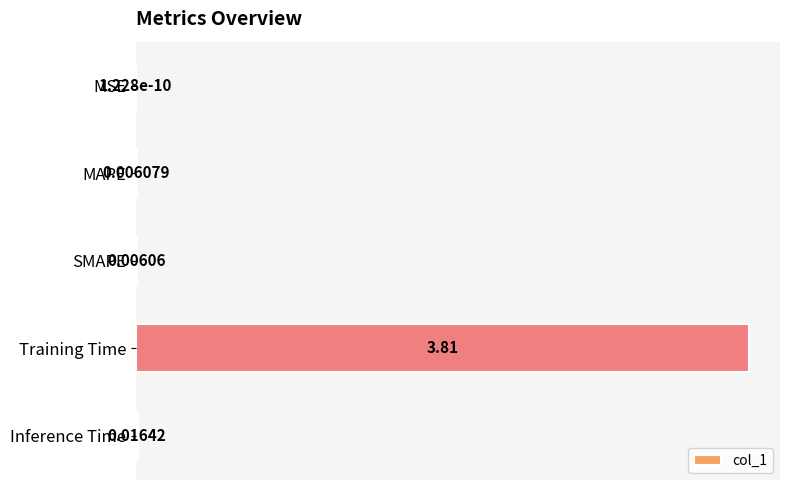

Which has a higher value, Training Time or MAPE?

Training Time